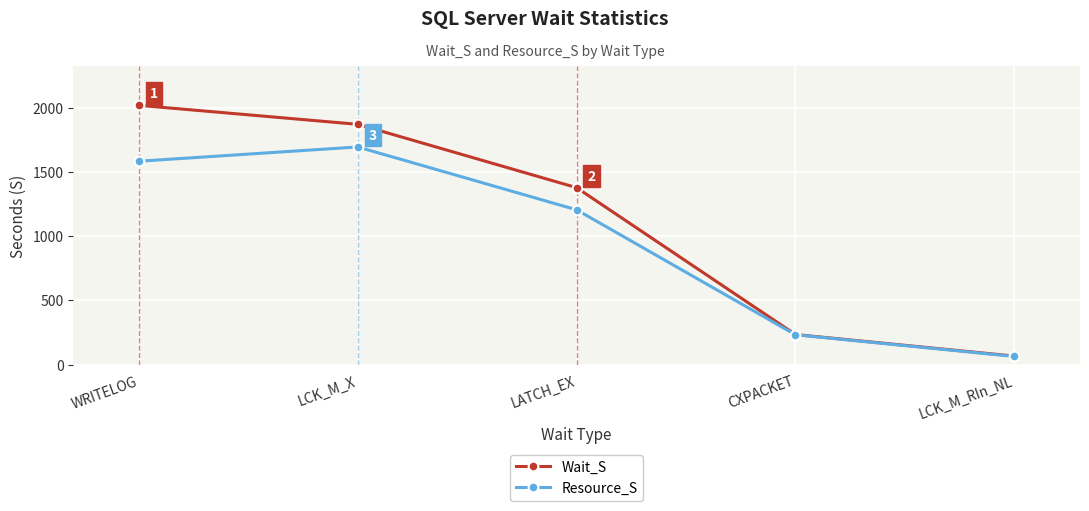

True or false: Wait_S has more than 1 points higher than both neighbors.

False